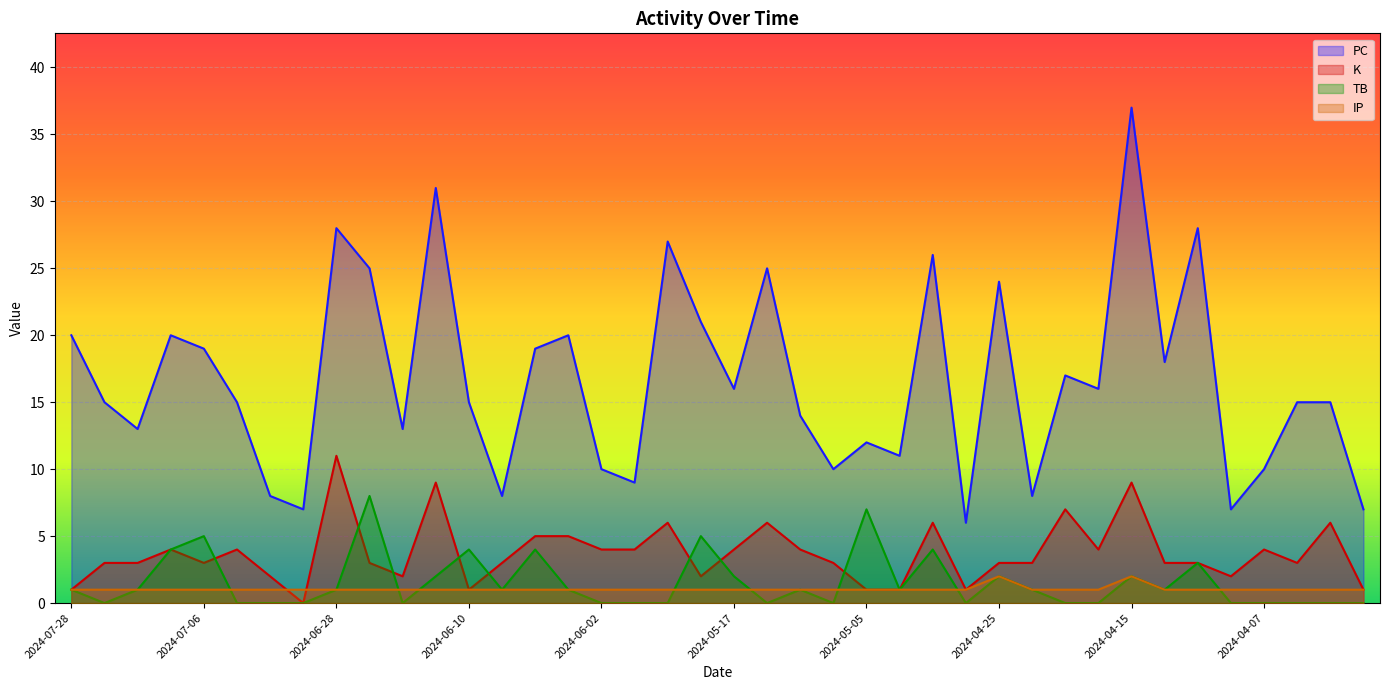

What is the difference between the PC values at 2024-04-30 and 2024-04-07?

16